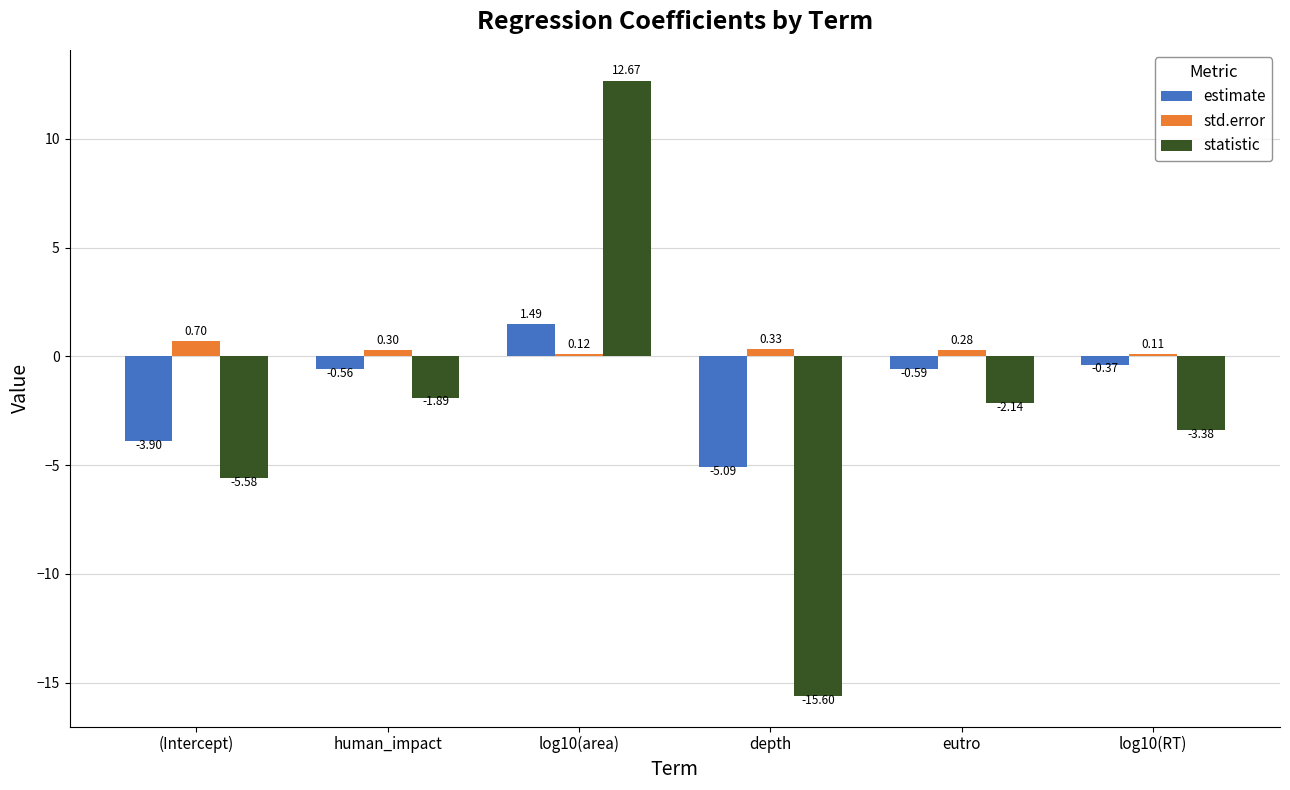

Rank the series by their average value, from highest to lowest.

std.error, estimate, statistic